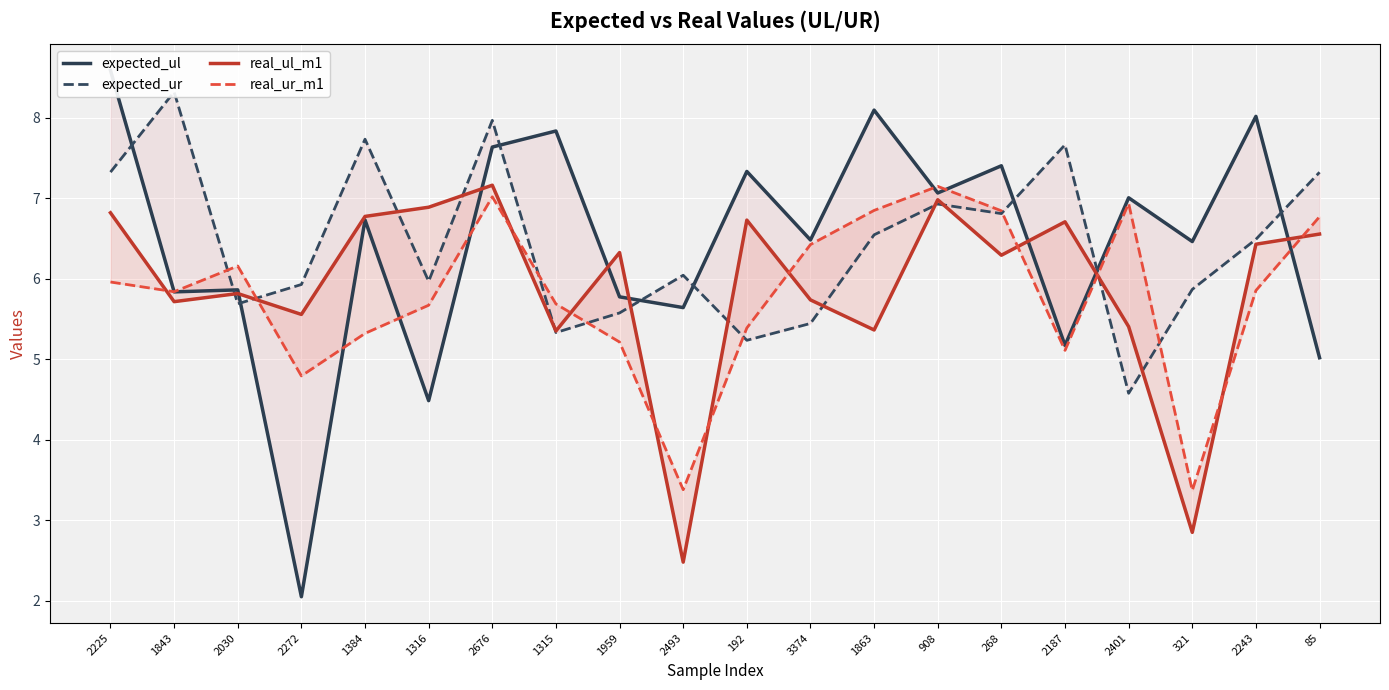

True or false: expected_ul and real_ul_m1 intersect in this chart.

True